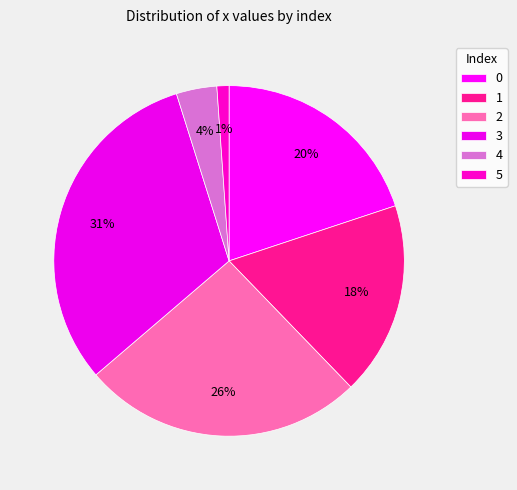

What percentage is the 1 slice, to the nearest percent?

18%